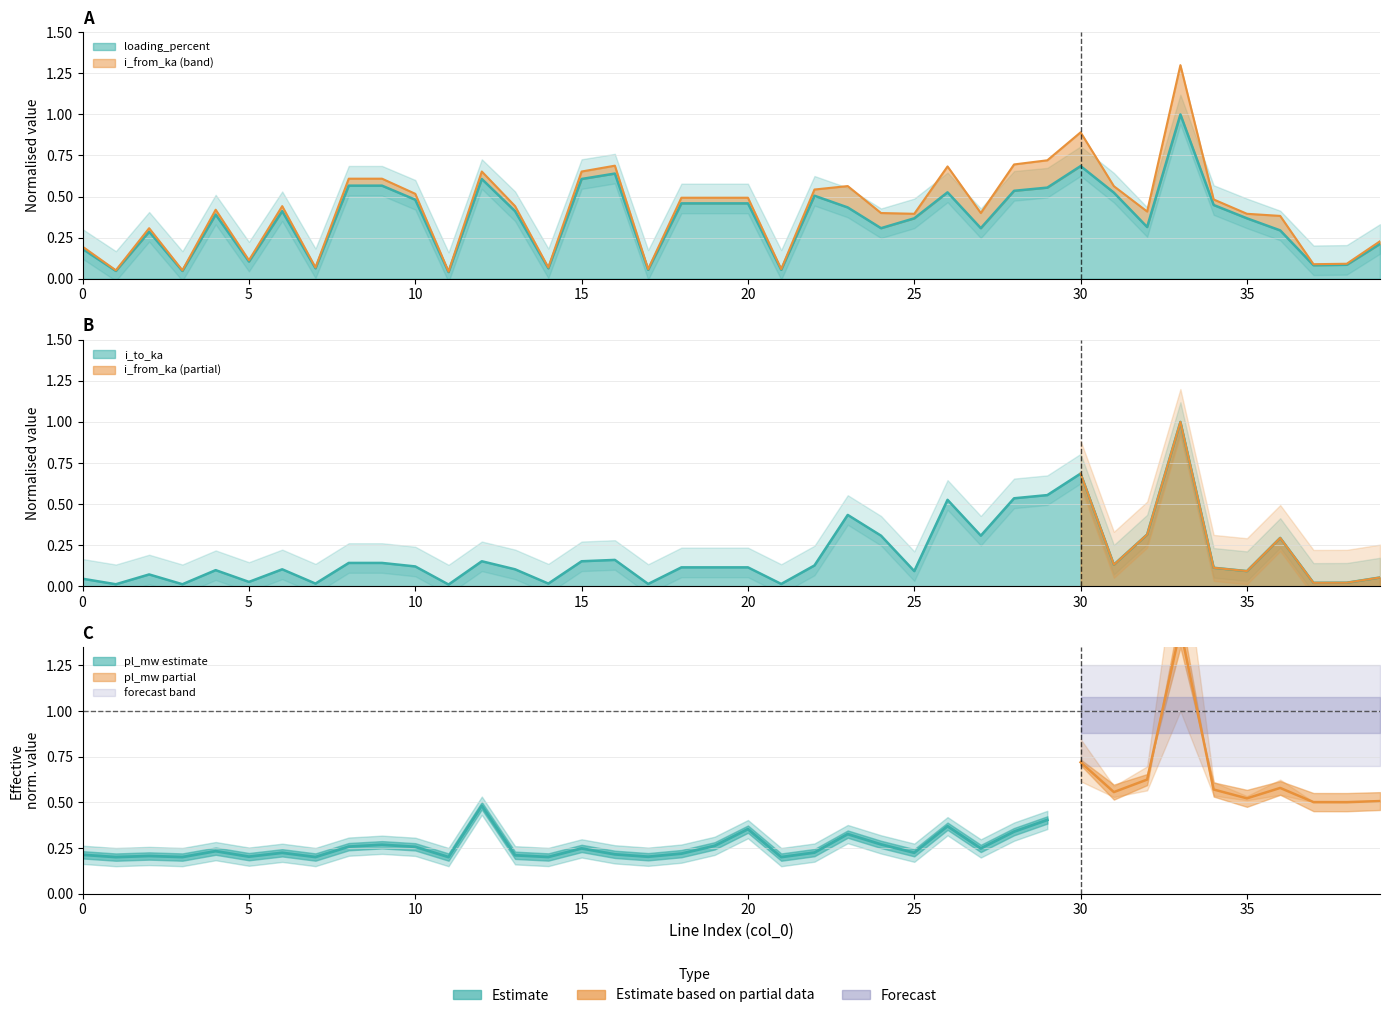

True or false: i_from_ka has a value of 0.0 at 1.

False